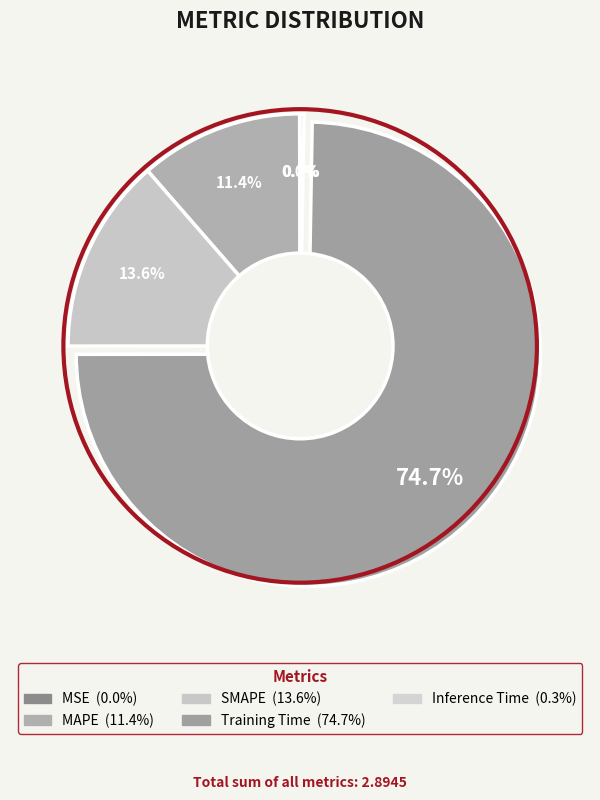

What is the smallest slice in the pie chart?

MSE